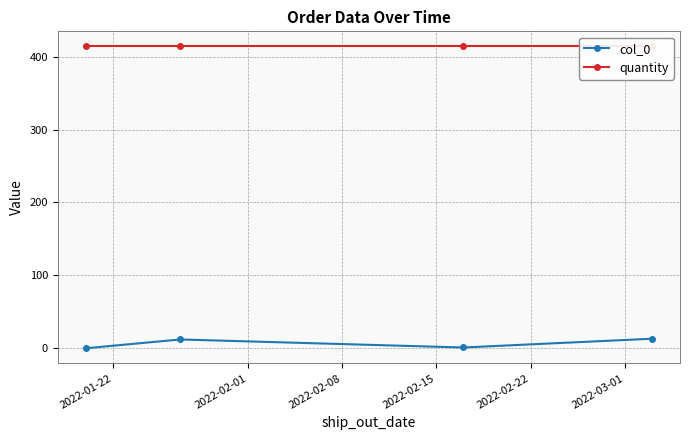

Reading left to right, list all the values displayed in this chart.

col_0: 0	12	1	13
quantity: 414	414	414	414